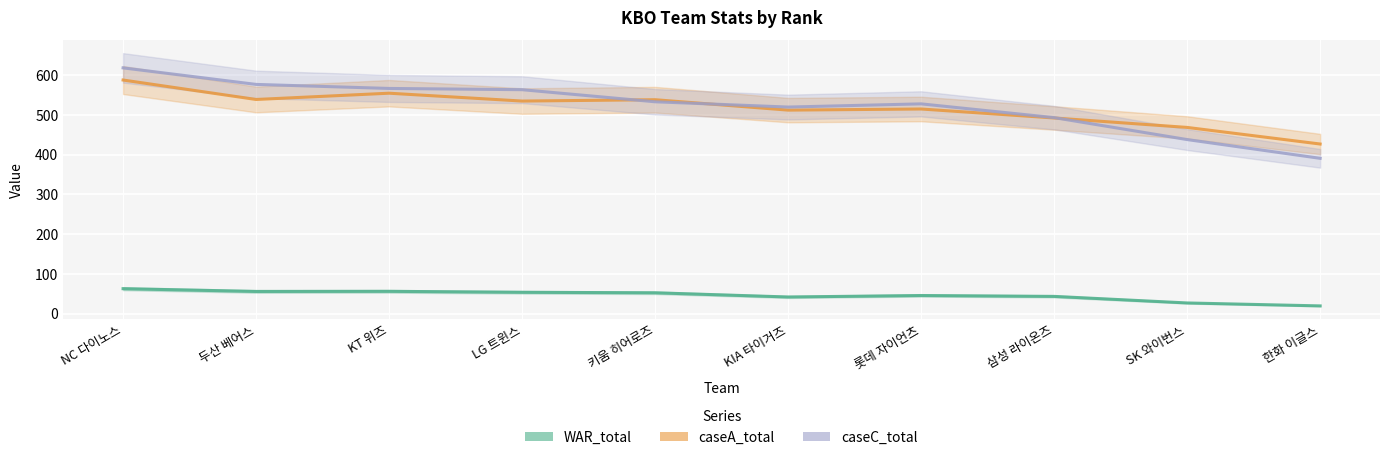

True or false: caseC_total and WAR_total intersect in this chart.

False